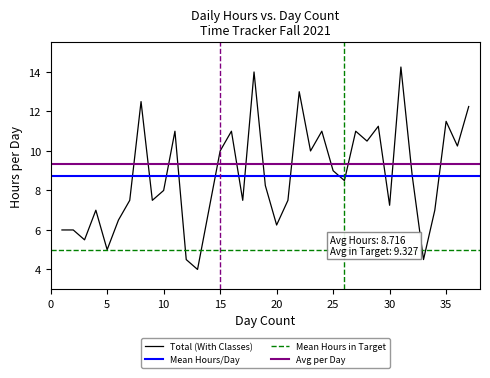

What is the average value?

8.7